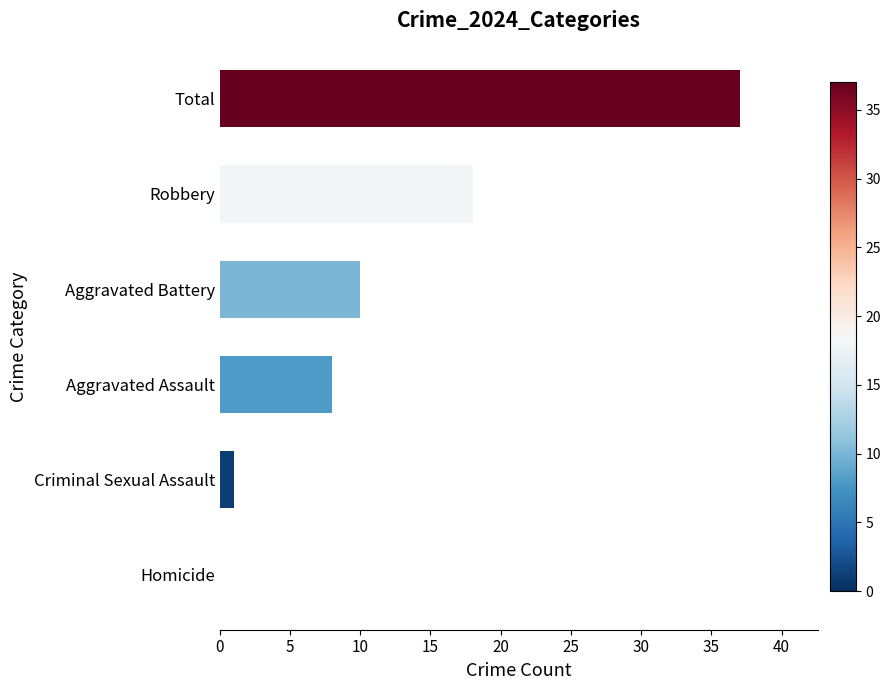

At which label is the value closest to 18?

Robbery